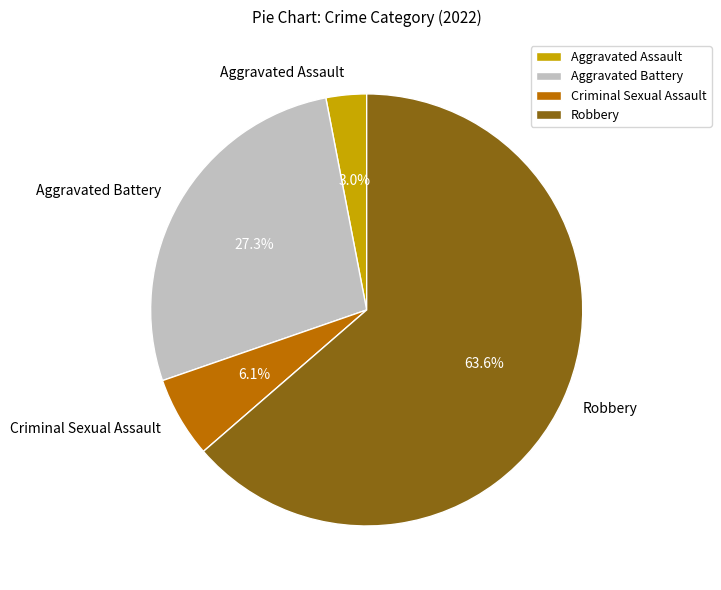

What is the total percentage of Criminal Sexual Assault and Aggravated Assault?

9.1%